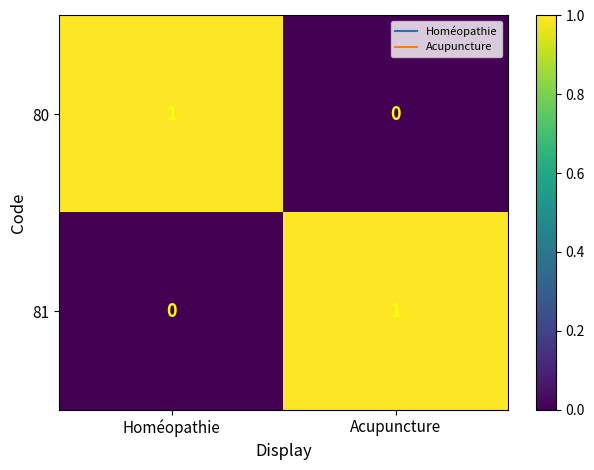

At which label does 81 reach its minimum?

Homéopathie